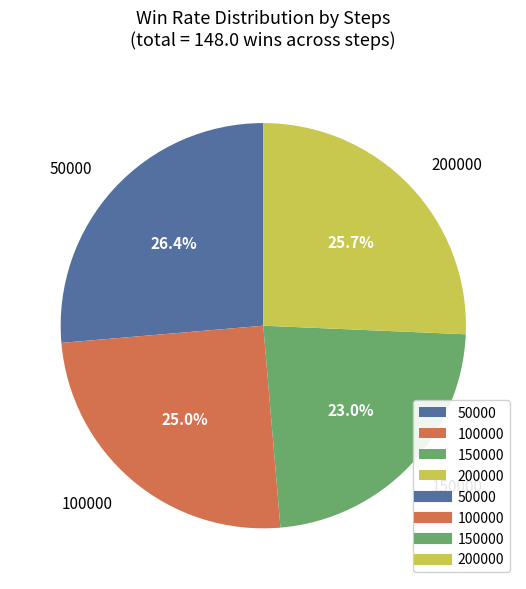

Is it true that 50000 is 26% of the pie?

True